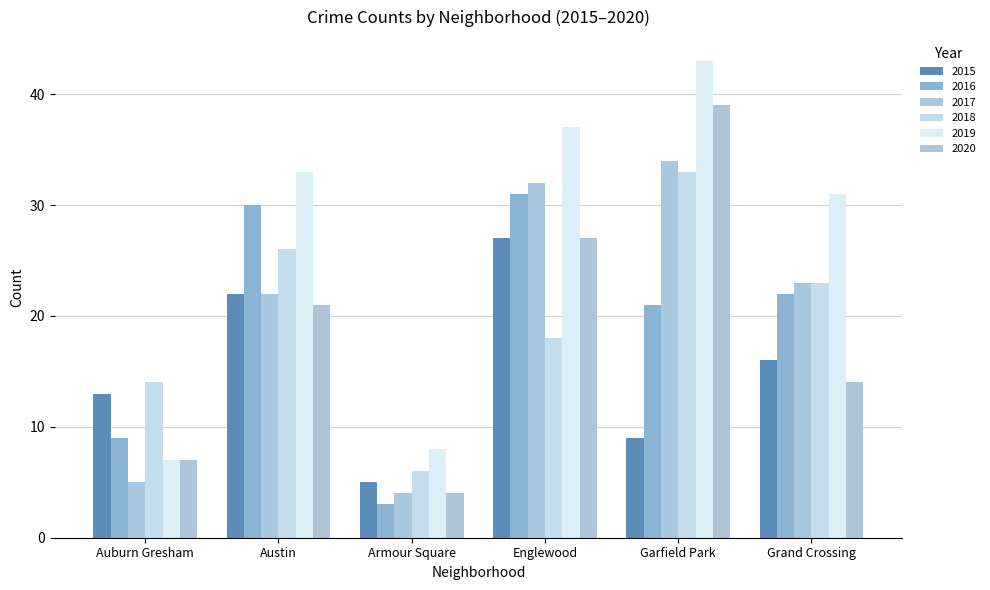

What is the minimum value shown in the chart?

3